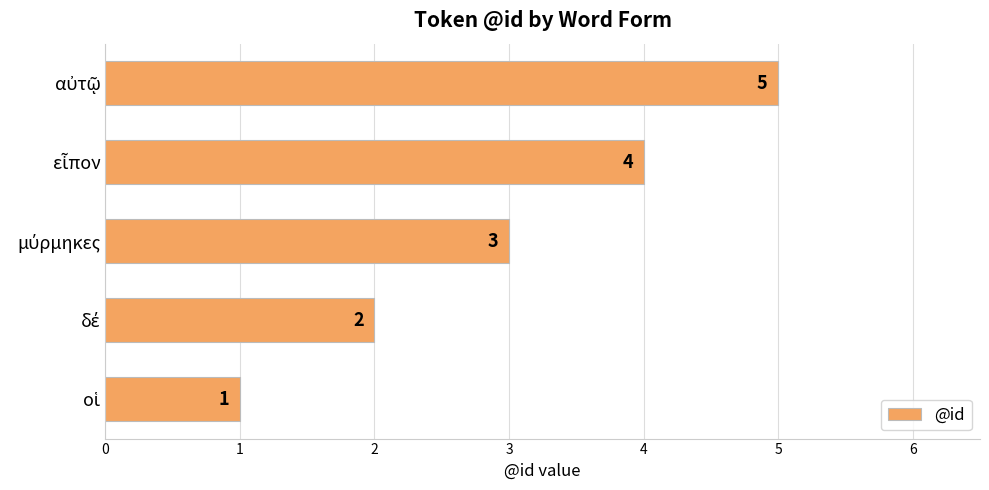

What is the average value?

3